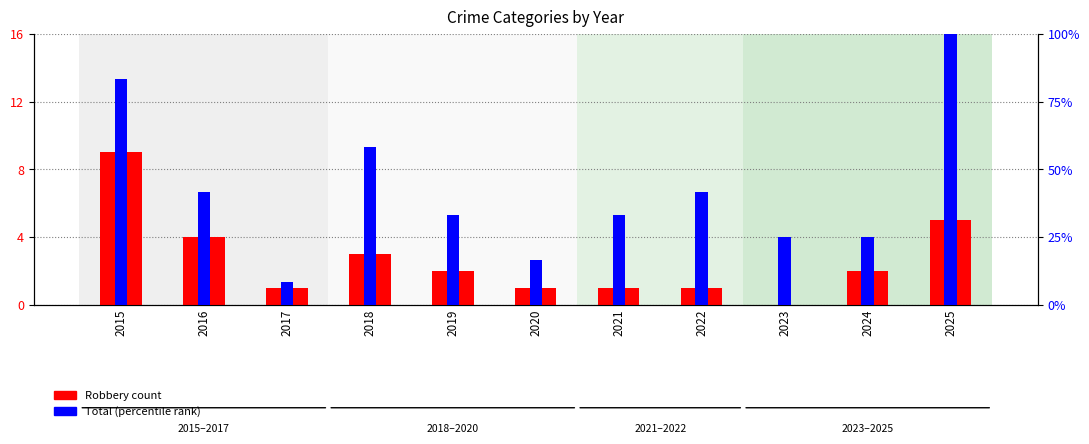

How many groups of bars are there?

11